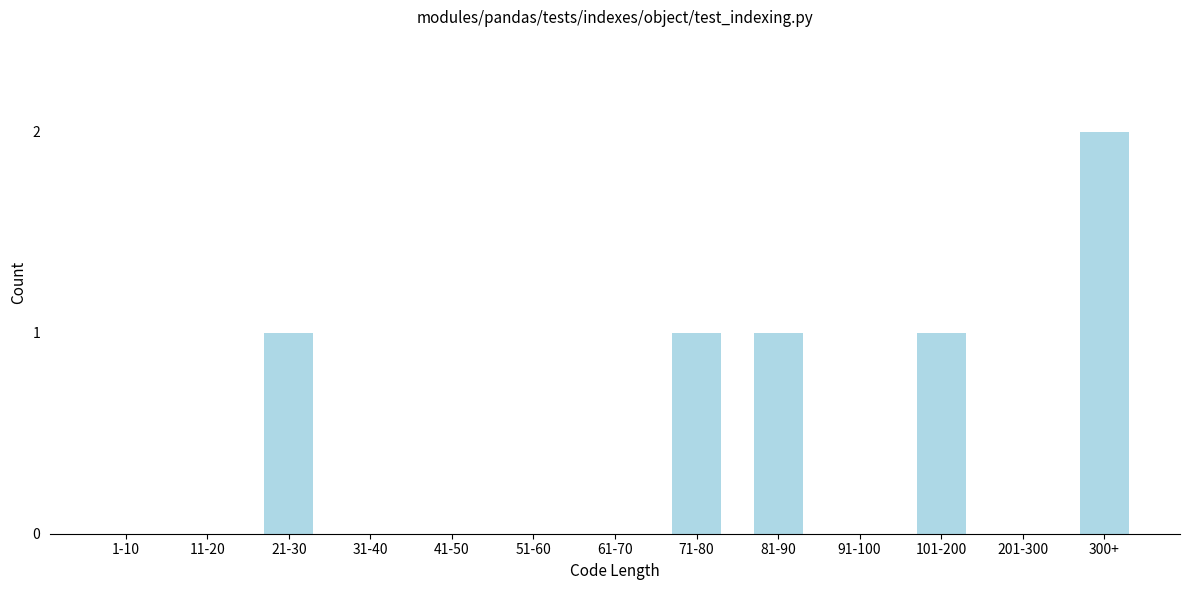

Reading right to left, transcribe all the data shown in this chart.

300+=2	201-300=0	101-200=1	91-100=0	81-90=1	71-80=1	61-70=0	51-60=0	41-50=0	31-40=0	21-30=1	11-20=0	1-10=0